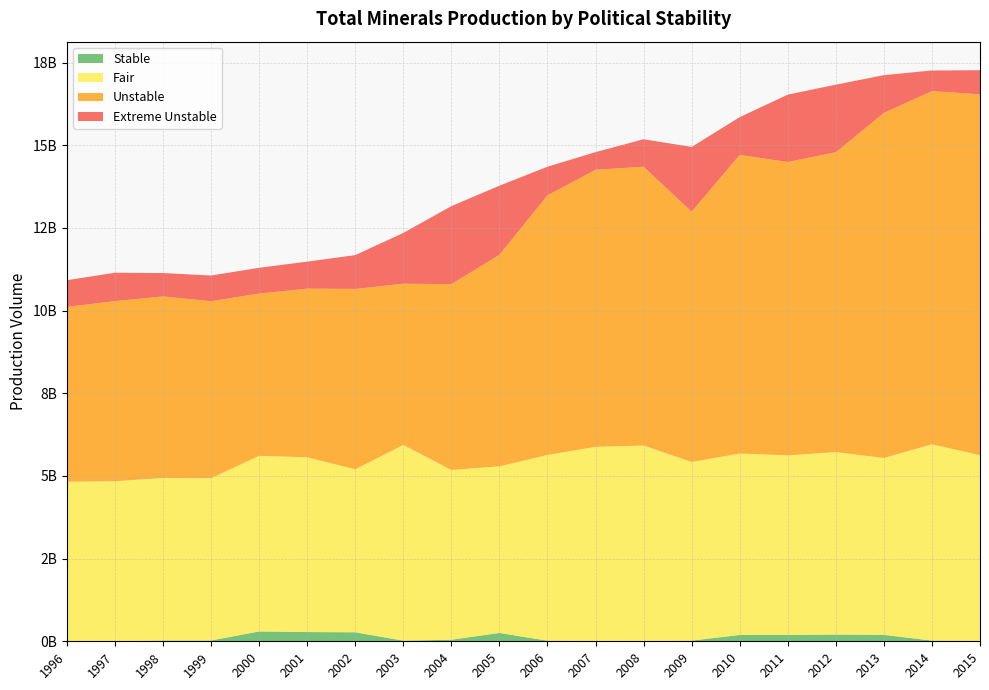

Reading left to right, transcribe all the data shown in this chart.

Stable: 1996=857840	1997=755428	1998=23240719	1999=23977278	2000=297236673	2001=279257777	2002=272086539	2003=19634161	2004=47455753	2005=251622776	2006=18727782	2007=8152194	2008=7681766	2009=19809820	2010=190934472	2011=192744847	2012=201759266	2013=194358646	2014=20709094	2015=12906268
Fair: 1996=4825396281	1997=4840689082	1998=4914902818	1999=4906726718	2000=5311575571	2001=5285920620	2002=4928275855	2003=5919288020	2004=5133293168	2005=5040101235	2006=5615569623	2007=5872953995	2008=5912150080	2009=5403609377	2010=5487521579	2011=5429954352	2012=5519704149	2013=5348470274	2014=5937113304	2015=5614346719
Unstable: 1996=5284288012	1997=5446476793	1998=5490434310	1999=5353142664	2000=4905540909	2001=5099246163	2002=5455571894	2003=4873398430	2004=5619470878	2005=6396809828	2006=7851849361	2007=8377561817	2008=8432235048	2009=7569744684	2010=9030573327	2011=8871618753	2012=9067365841	2013=10436242363	2014=10680185480	2015=10914350211
Extreme Unstable: 1996=808763088	1997=857980583	1998=706748619	1999=777857047	2000=779945987	2001=816905072	2002=1022360706	2003=1536122367	2004=2359893951	2005=2088289414	2006=865581790	2007=533990949	2008=829560427	2009=1956333104	2010=1142570787	2011=2037312452	2012=2043757532	2013=1141169748	2014=623522731	2015=728085586